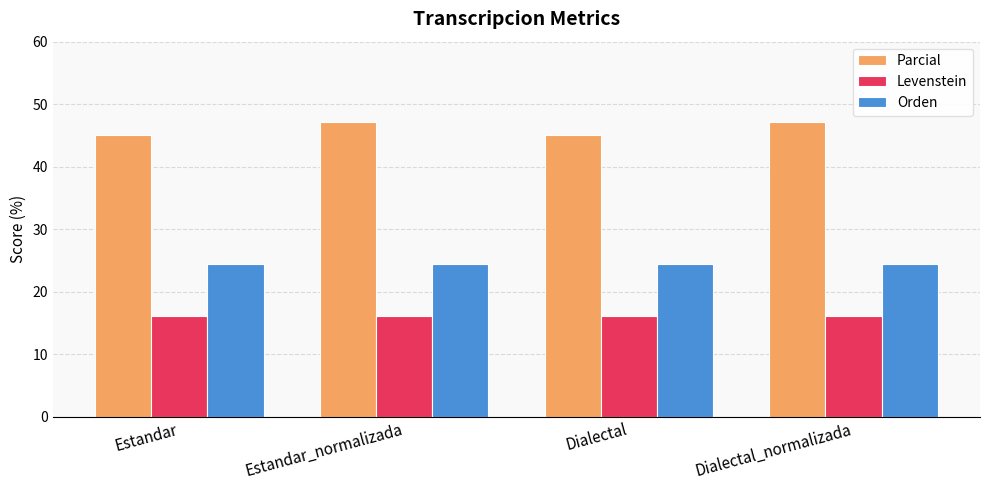

What is the minimum value for Orden?

24.4